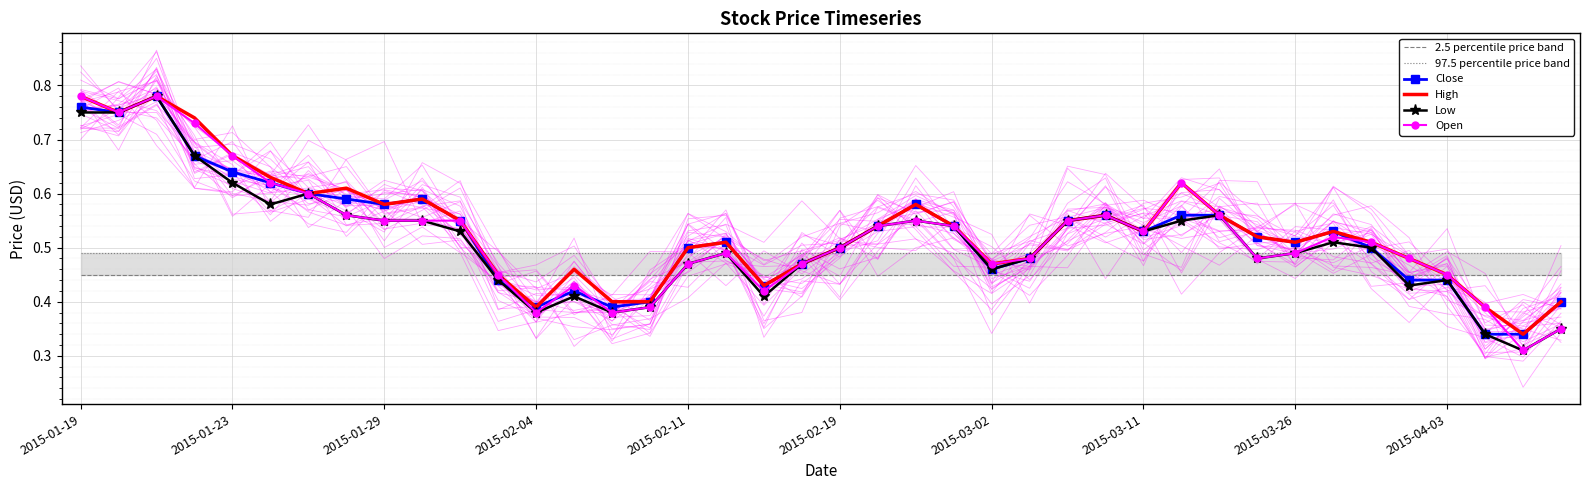

How many lines are shown in the chart?

6